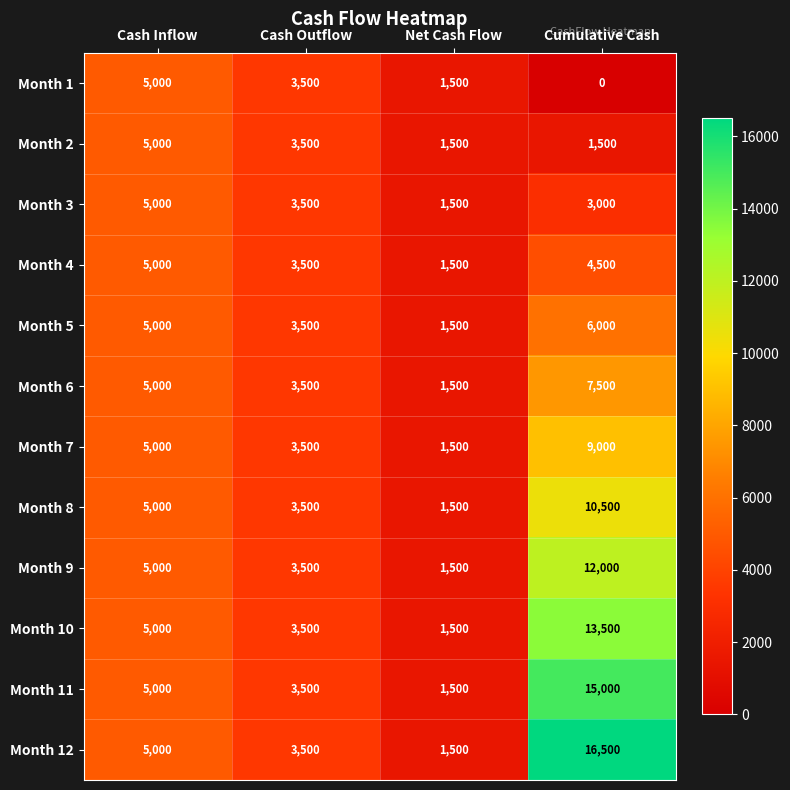

Which series has the widest spread of values?

Month 12